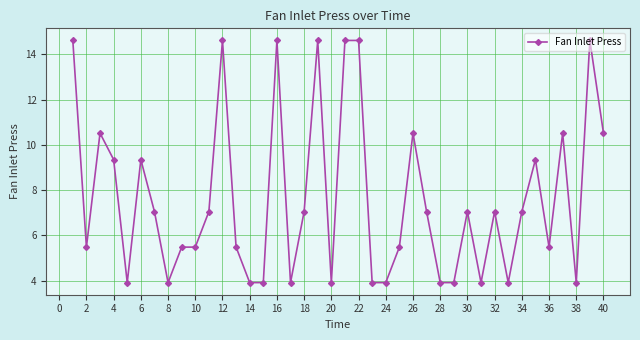

True or false: there are more than 0 points higher than both neighbors.

True